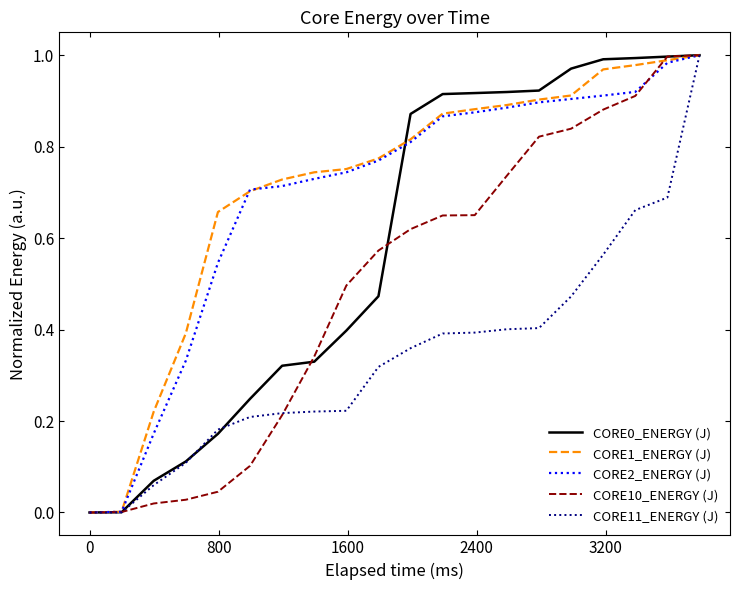

Which series has the widest spread of values?

CORE10_ENERGY (J)